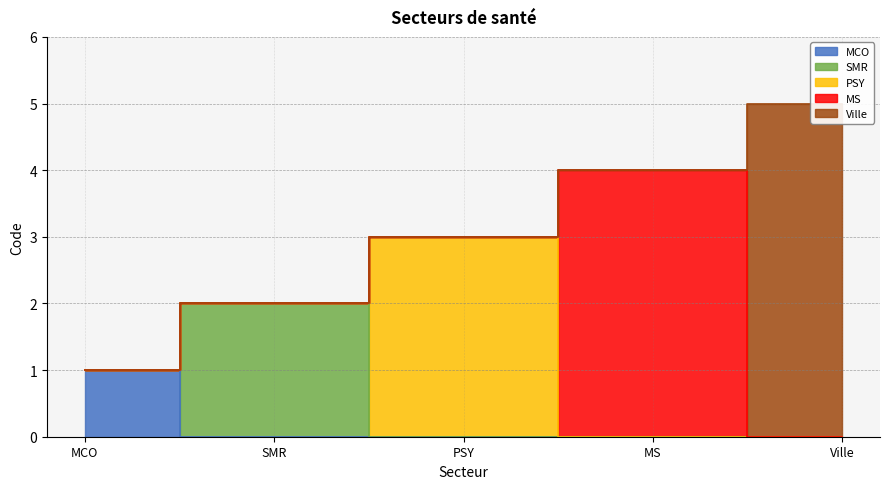

How many data points does each series have?

5